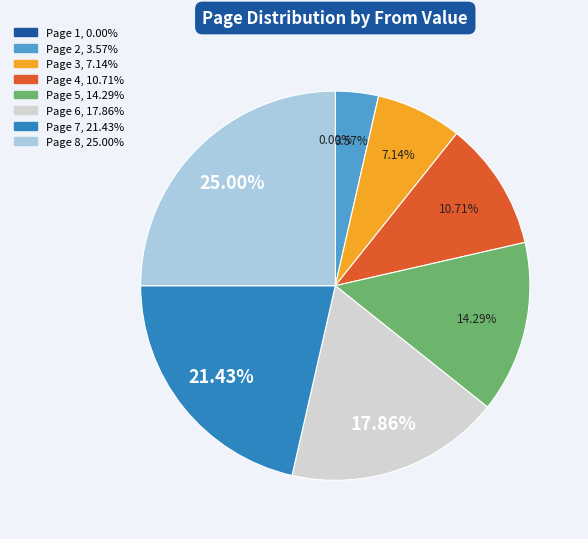

Do 2 and 5 together represent more than half of the pie?

No